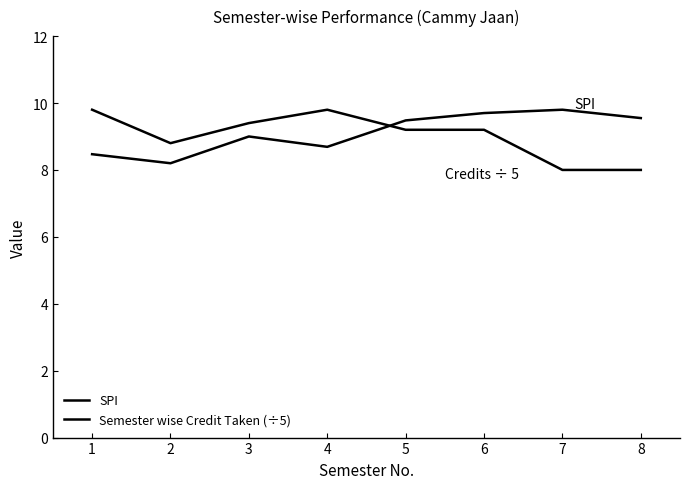

Is it true that SPI equals 9.8 at 7?

True